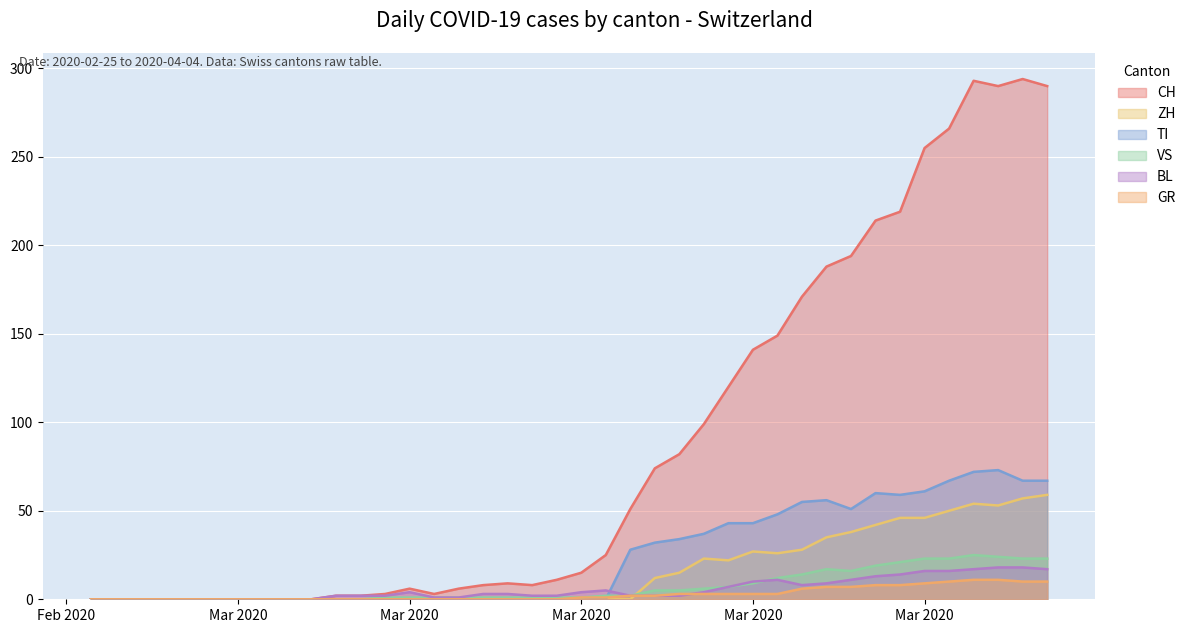

What is the maximum value for CH?

294